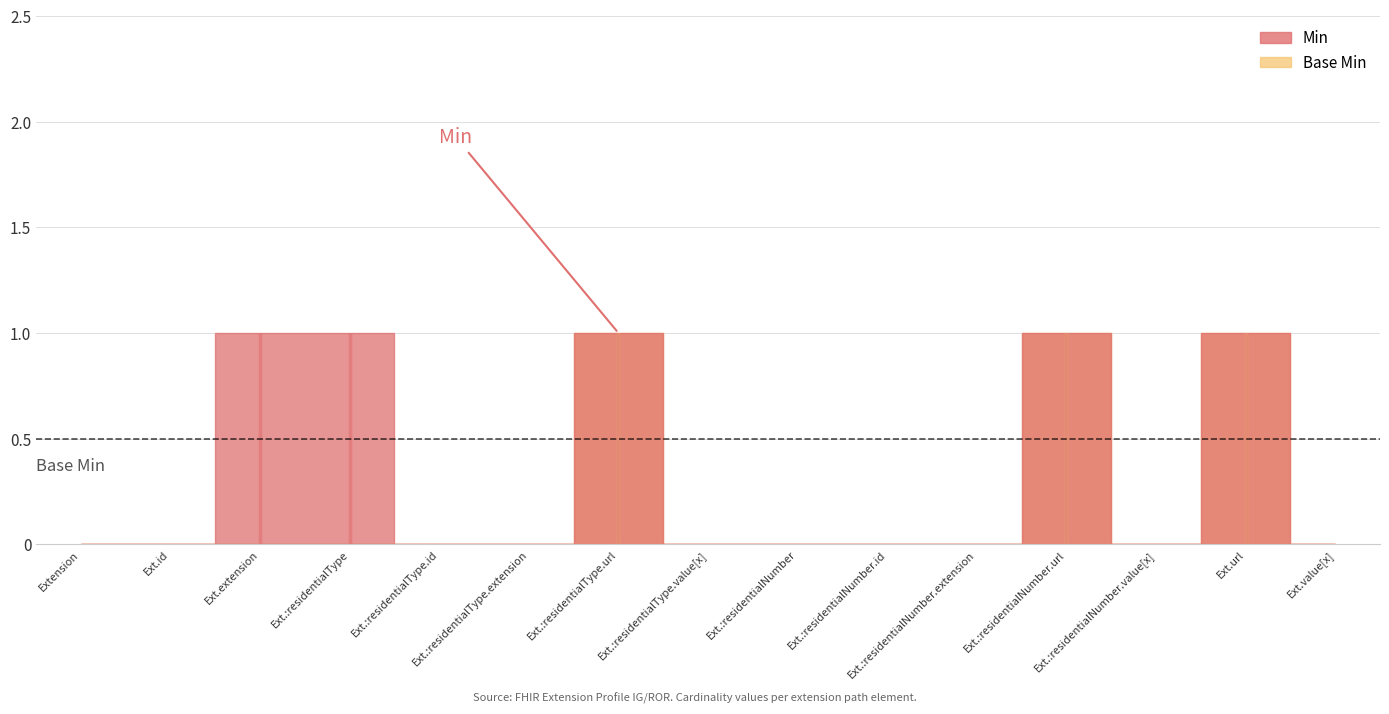

How many lines are shown in the chart?

2